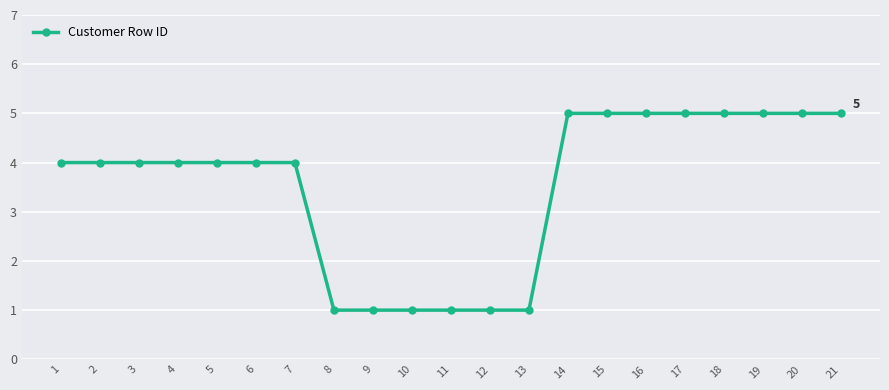

What is the approximate value at 6?

4